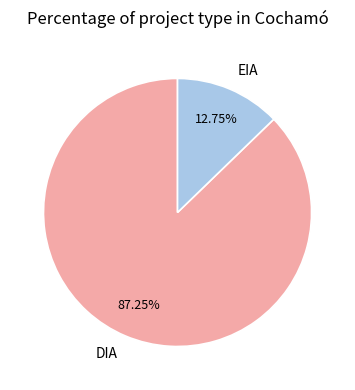

Does EIA account for over 50% of the chart?

No